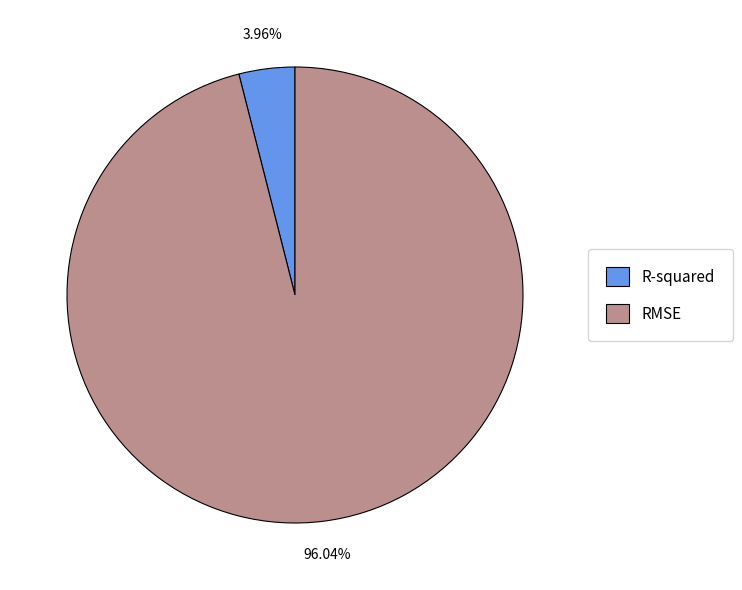

Is it true that R-squared is 13% of the pie?

False